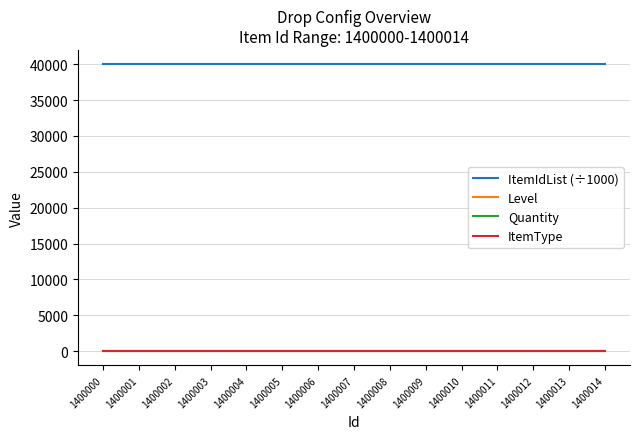

At how many categories does at least one series exceed 23750?

15